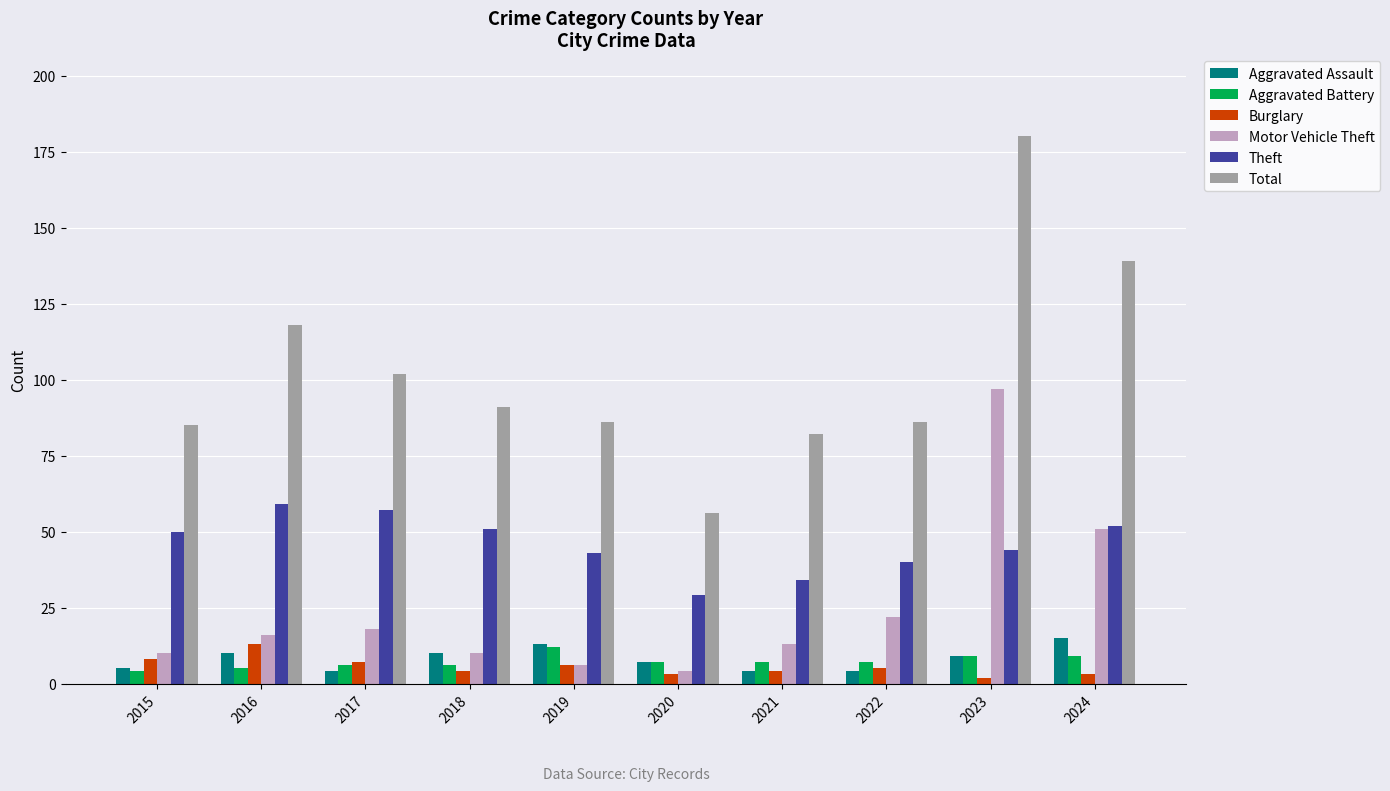

Which series changed the most between 2020 and 2024?

Total